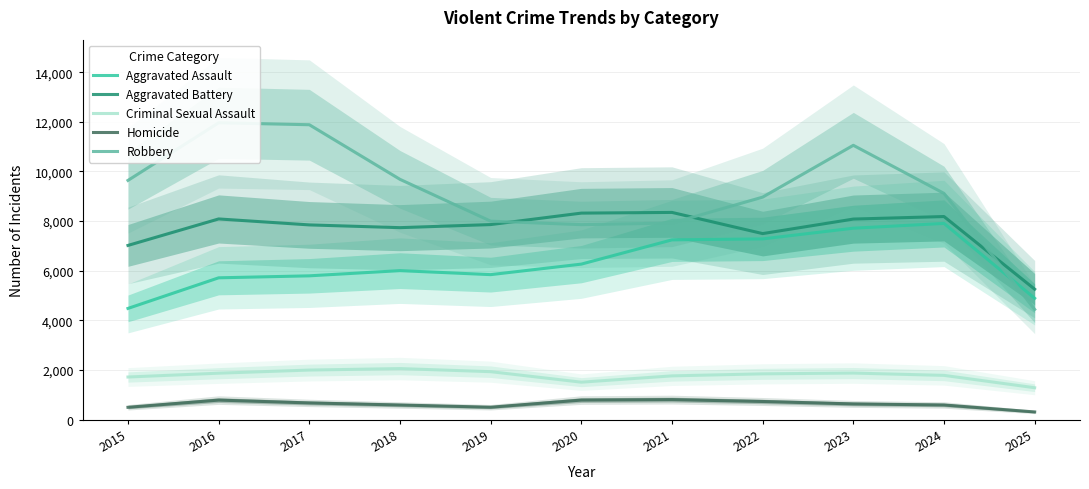

Is the value of Criminal Sexual Assault at 2015 greater than the value of Homicide at 2024?

Yes